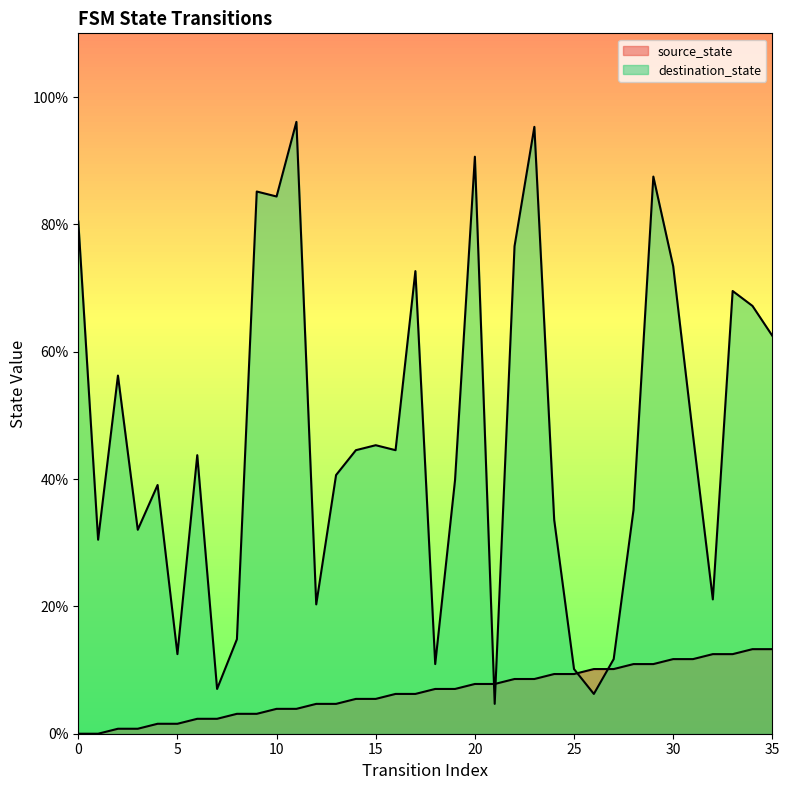

What is the value of the source_state point at the 23rd from the left?

8.6